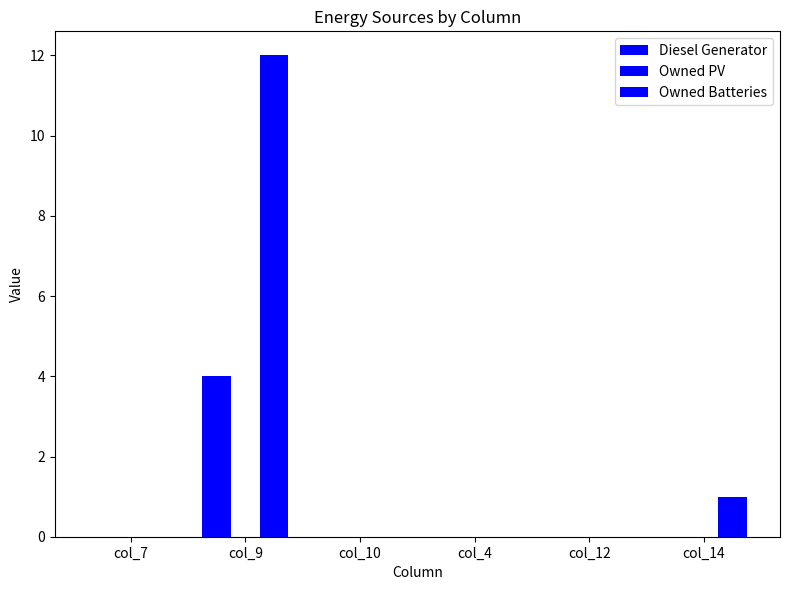

What is the label of the 4th bar from the right?

col_10